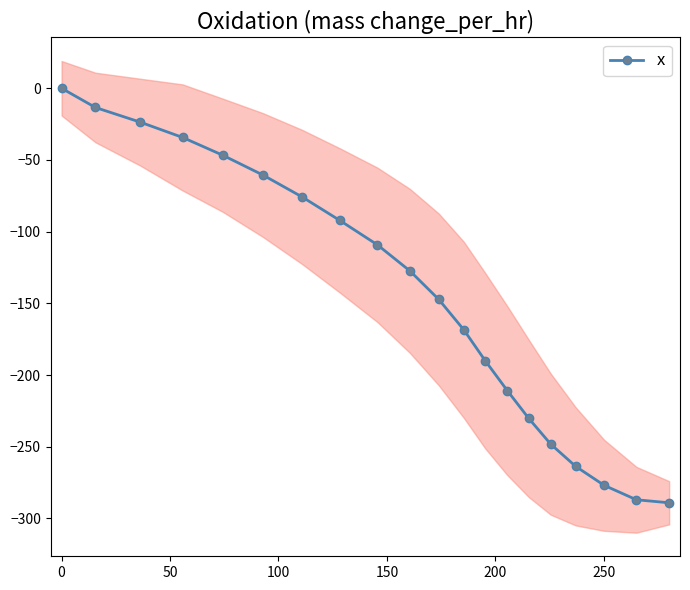

Count the number of data series in this chart.

1